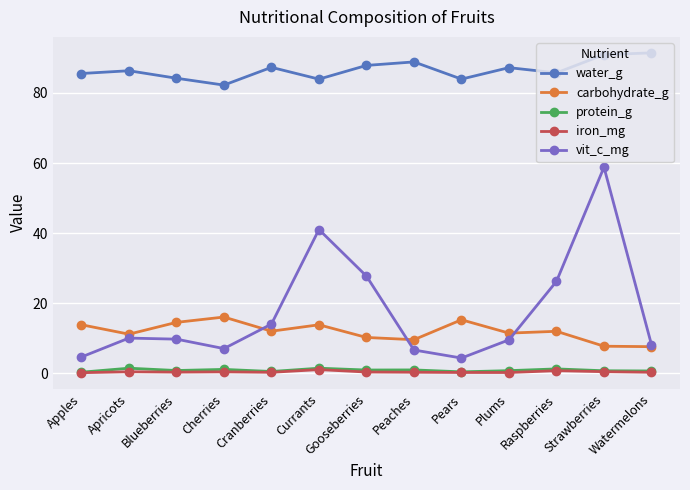

The water_g series shows 137.3 at Watermelons. True or false?

False